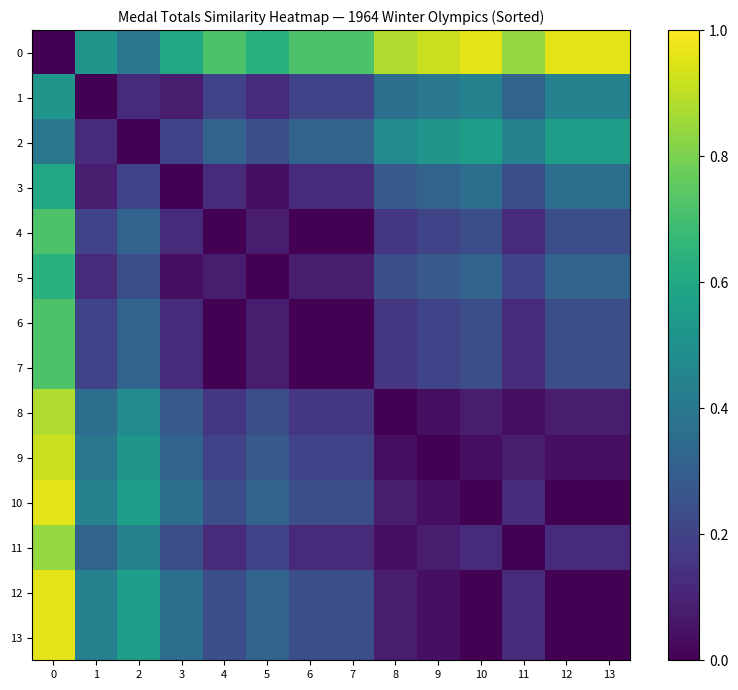

Rank the series by their maximum value, from highest to lowest.

0, 10, 12, 13, 9, 8, 11, 4, 6, 7, 5, 3, 2, 1